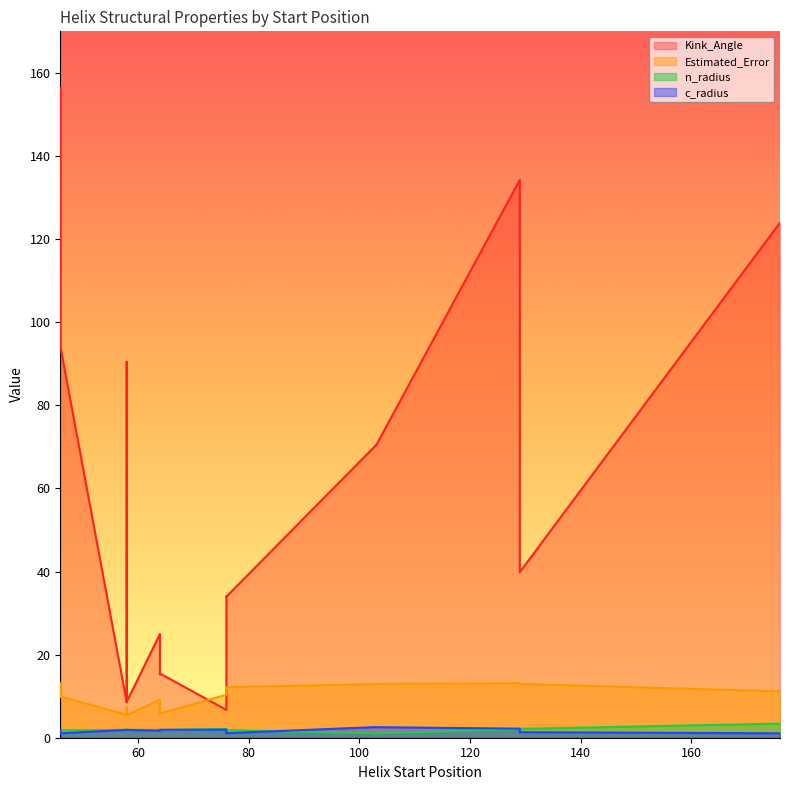

Reading left to right, what are all the values shown in this chart?

Kink_Angle: 8.5	15.3	94.0	34.0	70.4	41.3	90.5	25.0	156.4	6.7	134.3	123.9	8.6	15.5	94.3	33.9	70.2	39.8
Estimated_Error: 5.5	5.7	9.8	12.2	12.9	12.8	7.3	9.2	13.0	10.3	13.1	11.2	5.4	5.8	9.9	12.2	13.0	12.9
n_radius: 1.9	1.9	1.8	1.8	1.1	2.2	1.9	1.9	1.7	2.1	2.0	3.4	1.9	1.8	1.8	1.8	1.1	2.1
c_radius: 1.9	1.9	1.1	1.1	2.6	1.3	1.9	1.7	1.8	1.9	2.2	1.1	1.9	1.9	1.1	1.1	2.5	1.3